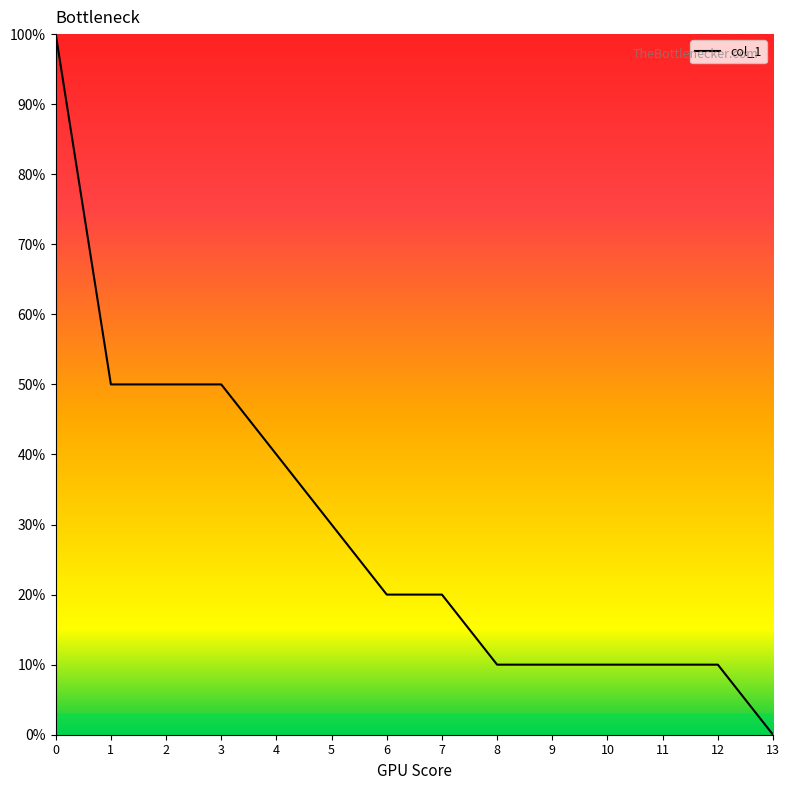

Between 2 and 1, which is larger?

2